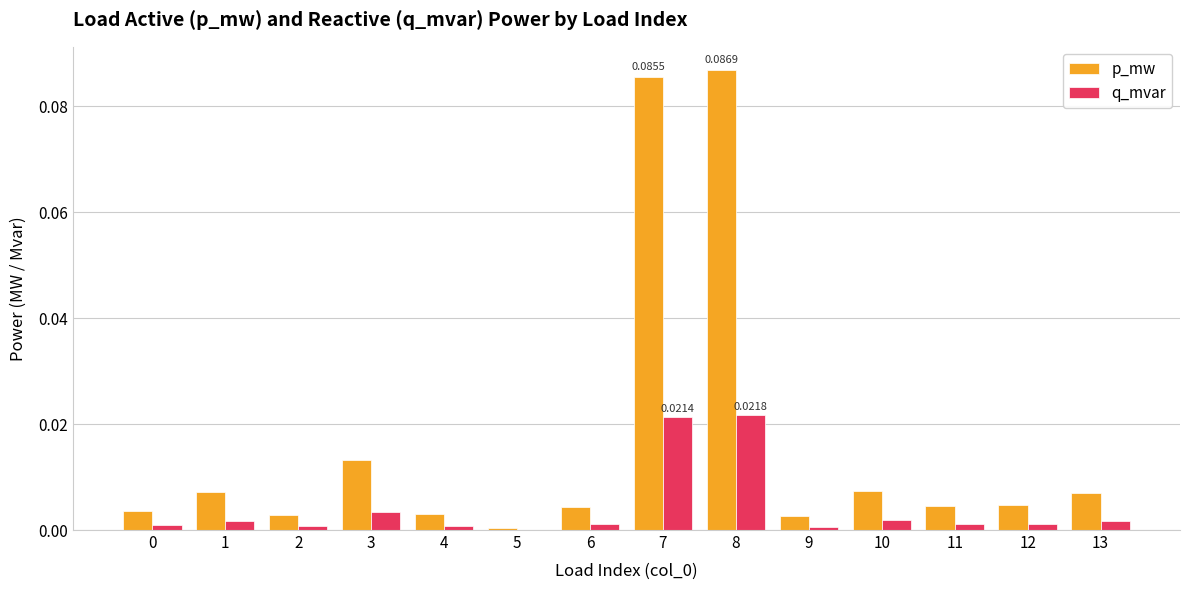

Which series changed the most between 7 and 11?

p_mw